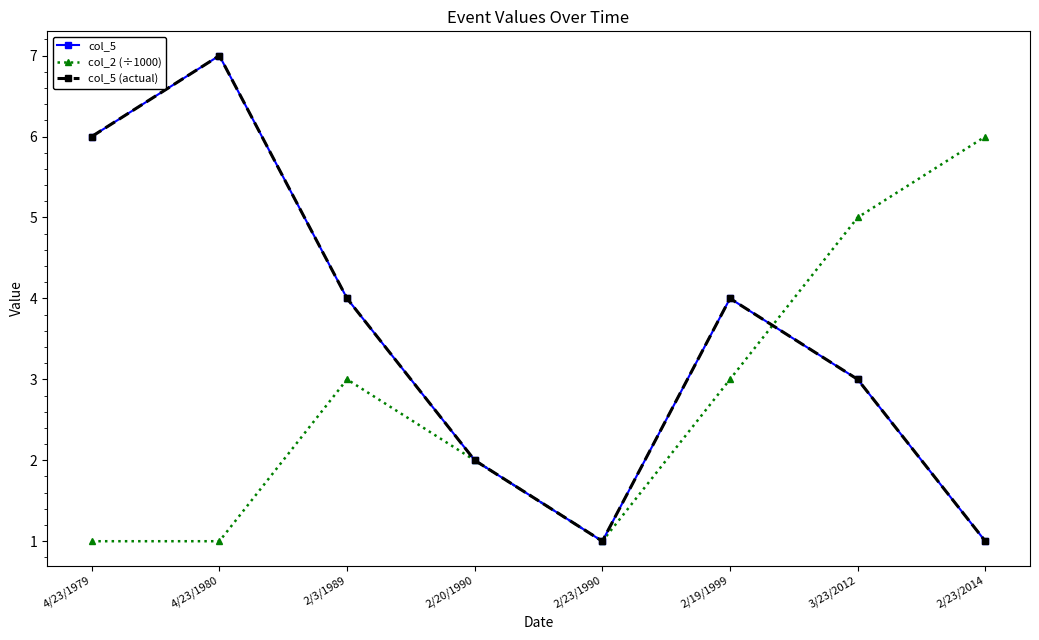

True or false: col_2 (÷1000) has a value of 0 at 4/23/1979.

False